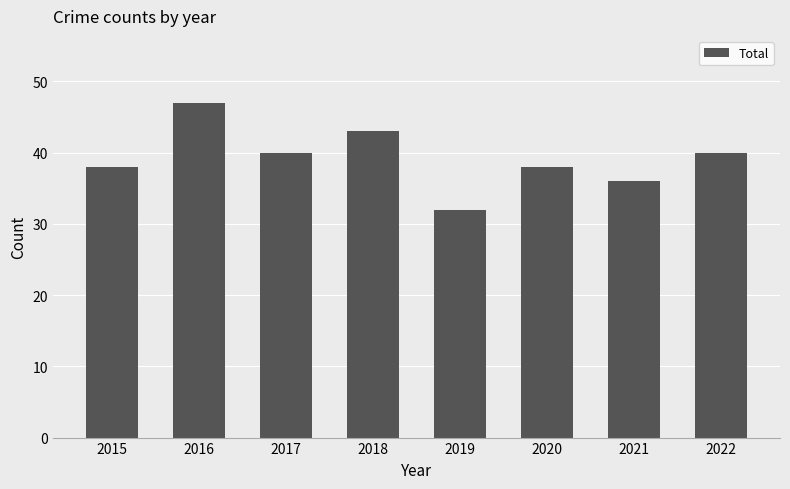

What is the approximate value at 2018, to the nearest 5?

45